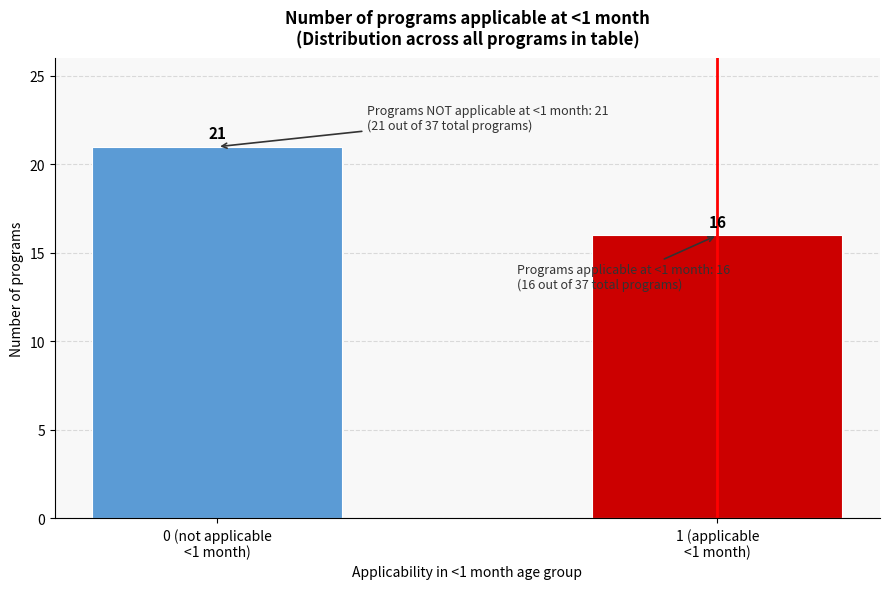

Reading left to right, transcribe all the data shown in this chart.

21	16